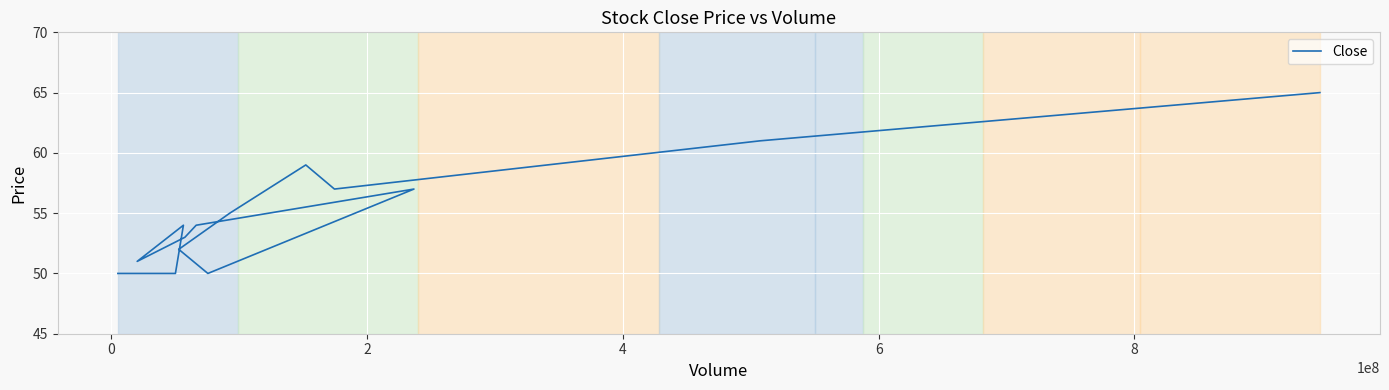

Where is the data nearest to the value 57?

2